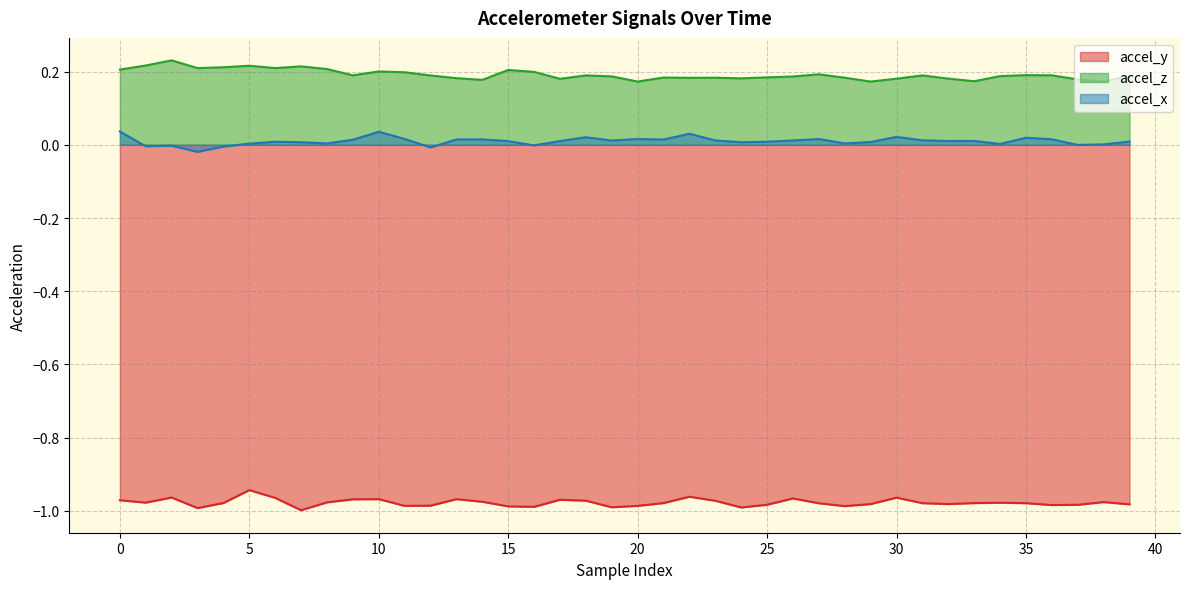

How many data points does each series have?

40